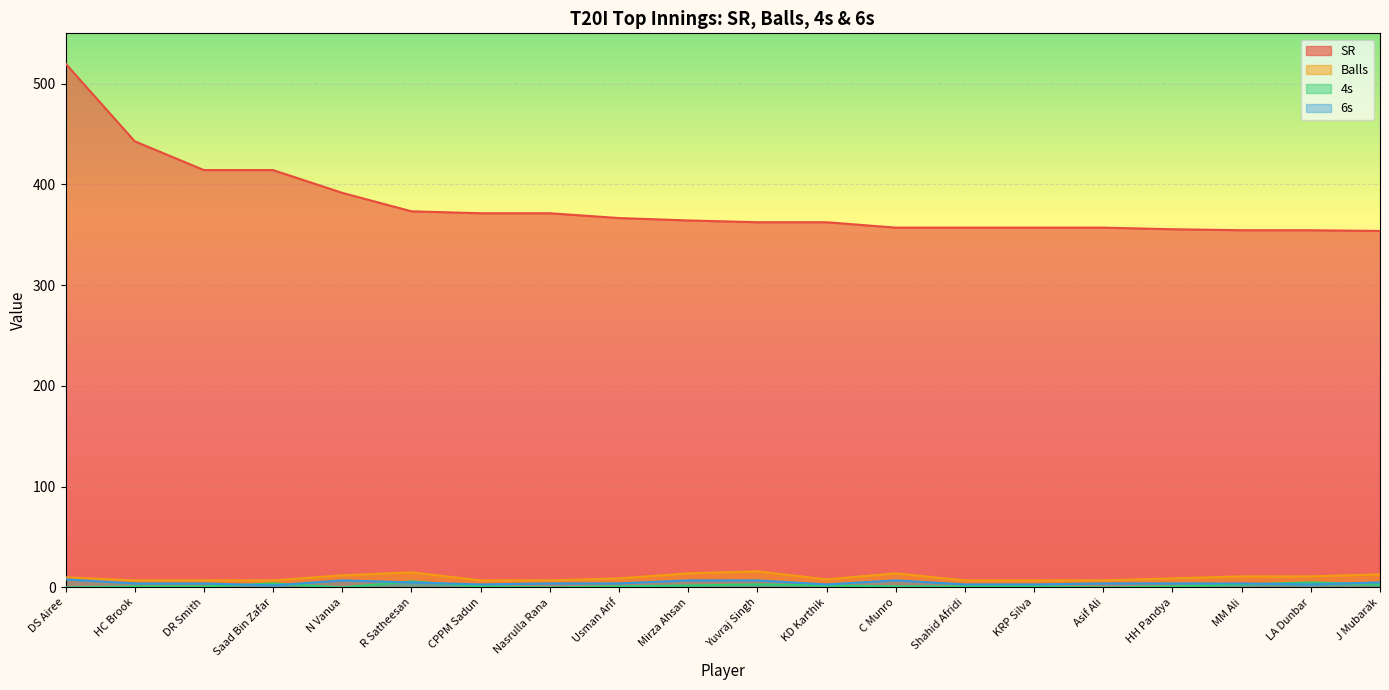

How many values in the 4s series exceed 1?

8